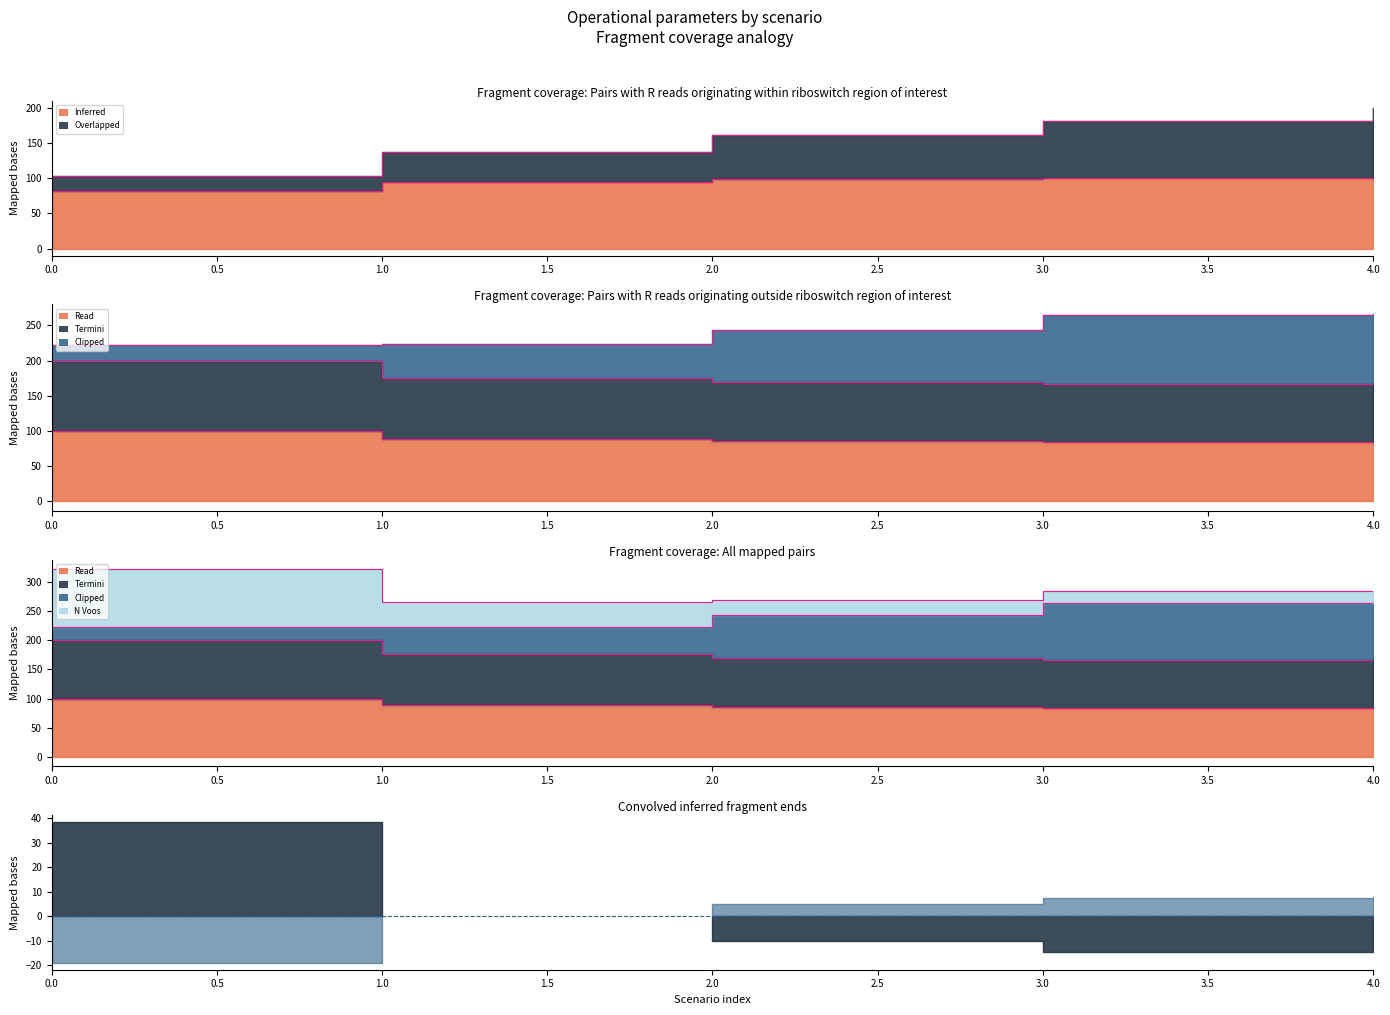

What is the change in value from 0.0 to 2.0?

-37.2